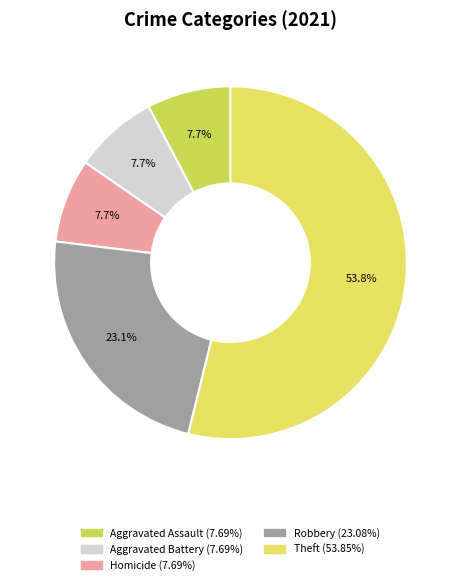

To the nearest percent, what is the average slice percentage?

20%